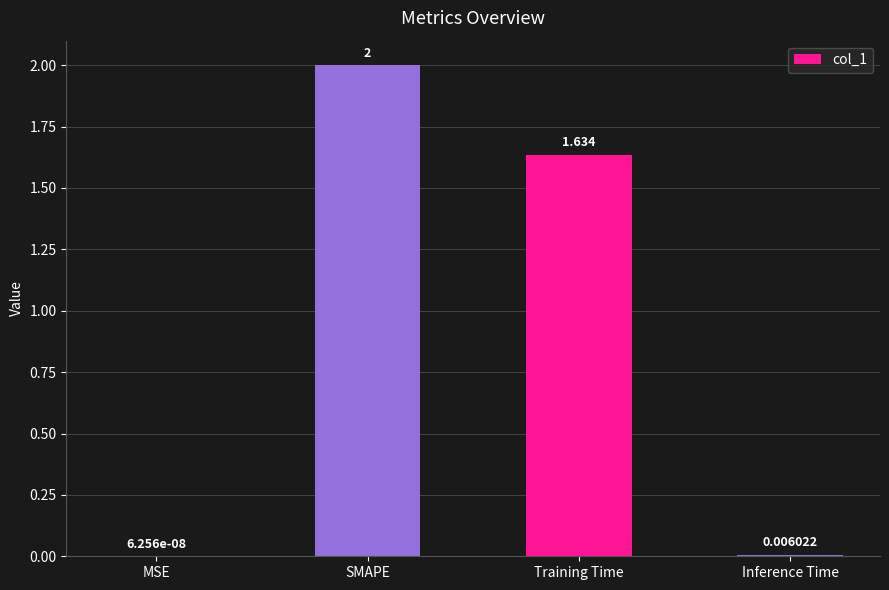

What is the change in value from Training Time to Inference Time?

-1.6